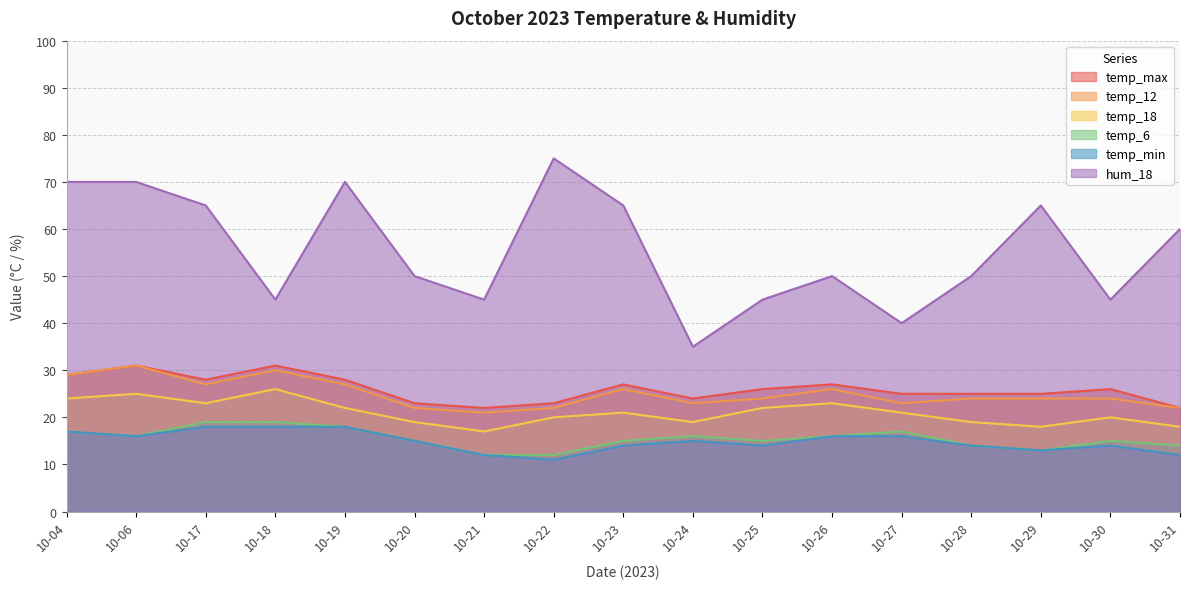

Which category has the highest value in the hum_18 series?

10-22